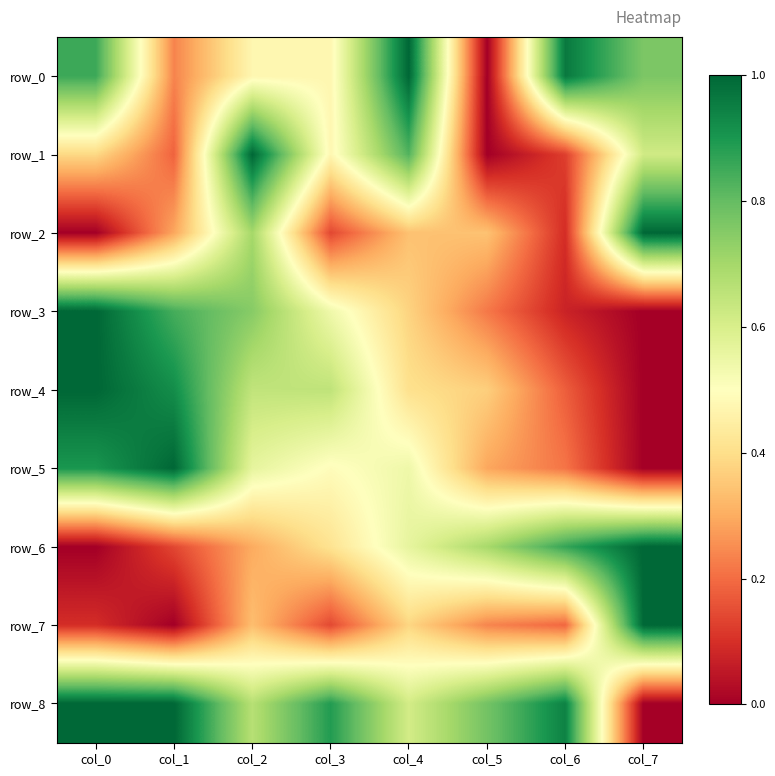

Which series has the widest spread of values?

row_0